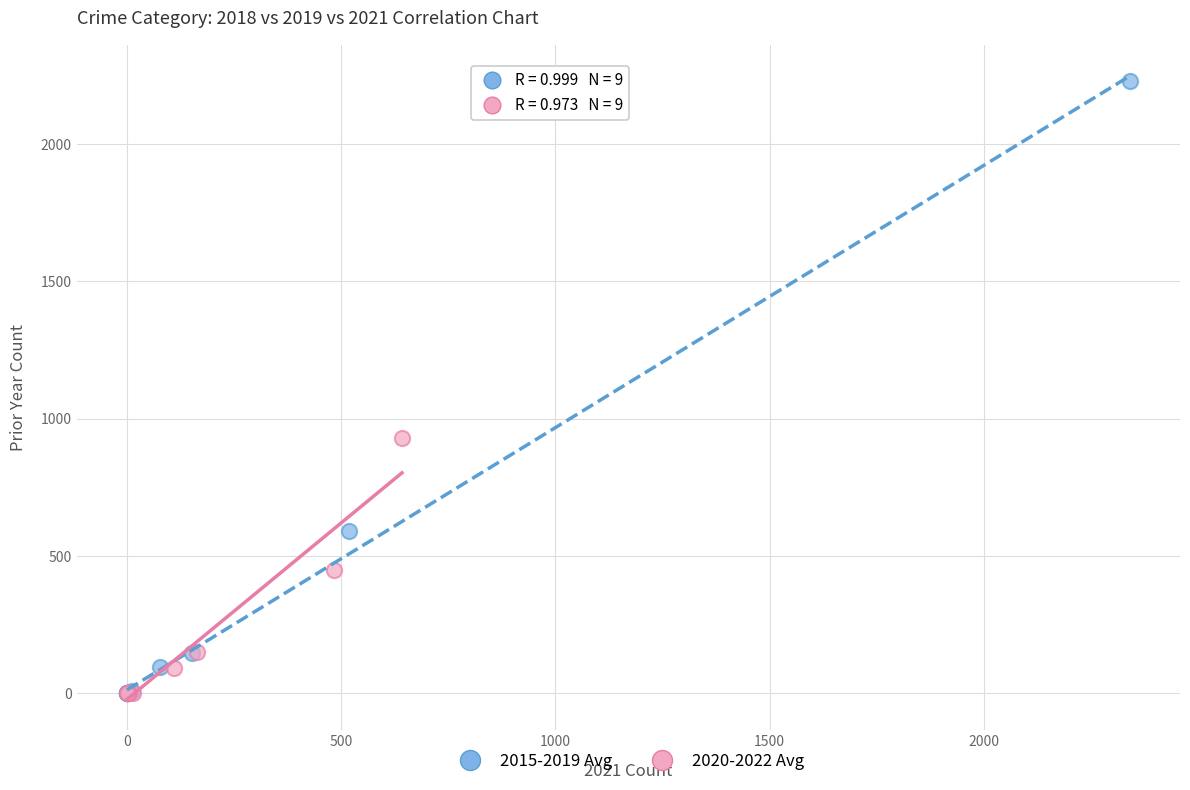

Which series reaches the maximum Y coordinate?

2015-2019 Avg